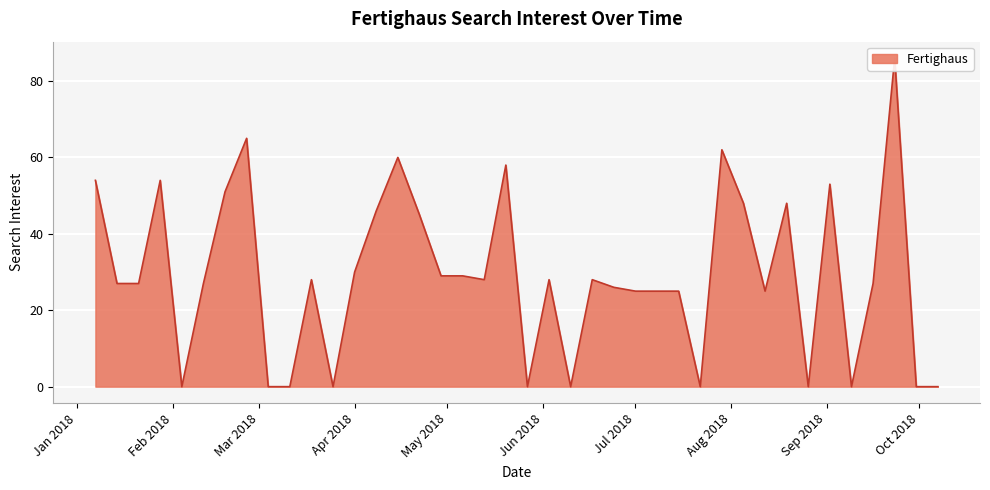

Which label corresponds to the largest value in the chart?

2018-09-23